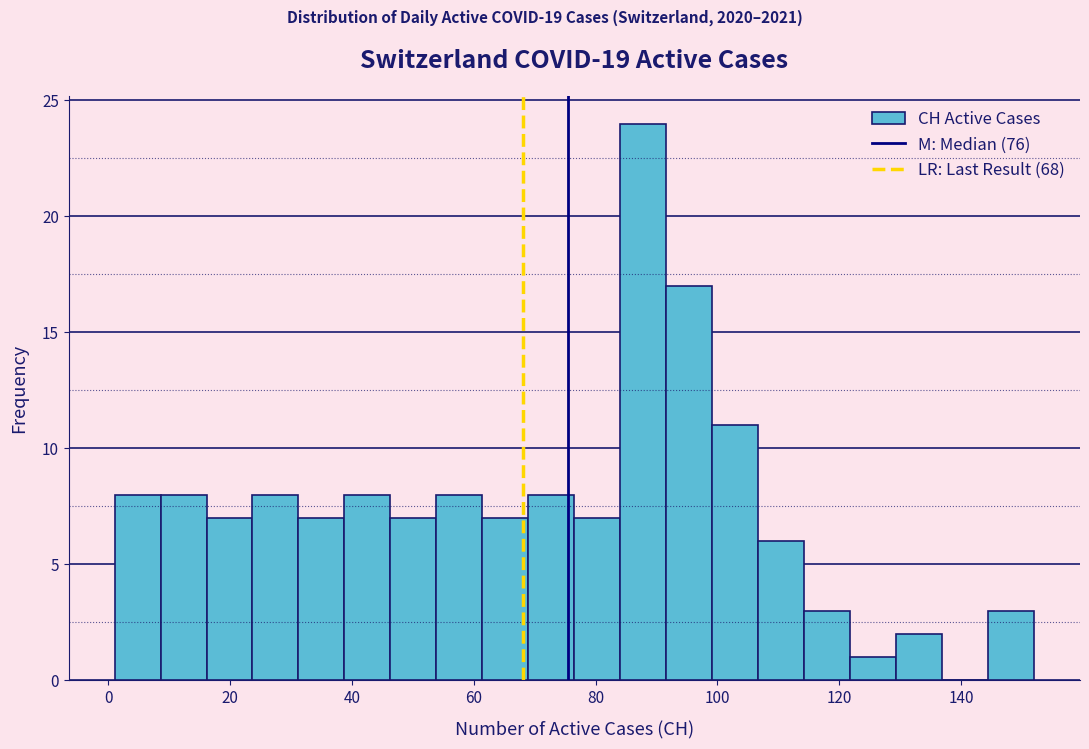

Around what value on the x-axis is the tallest bar? Give the approximate position of its centre, as read against the axis.

88